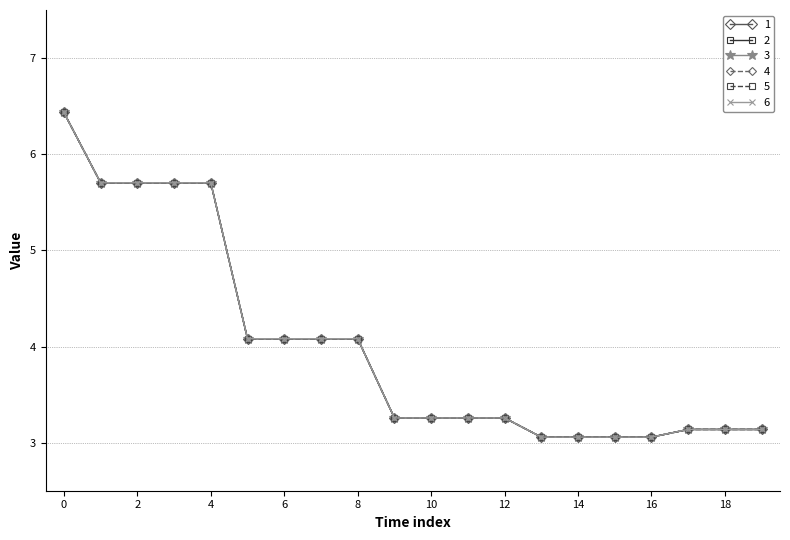

How many lines are shown in the chart?

6